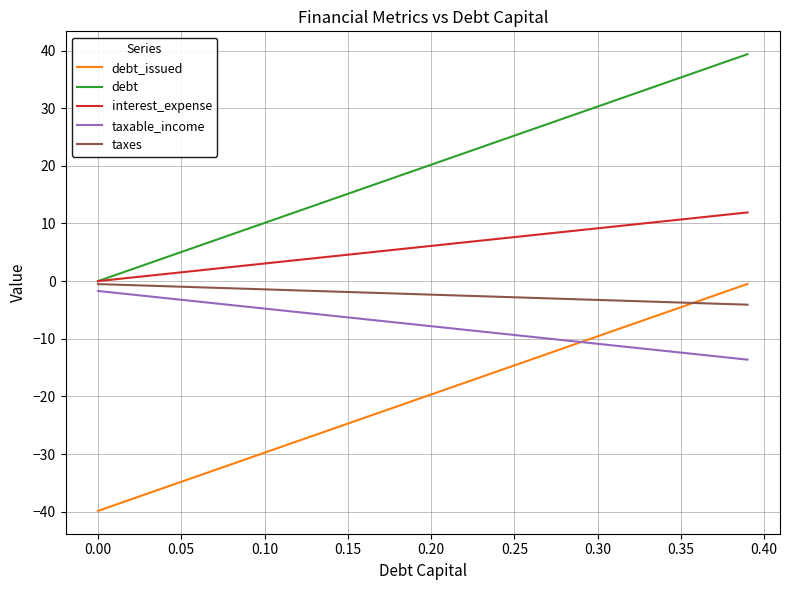

Which series has the largest total across all categories?

debt